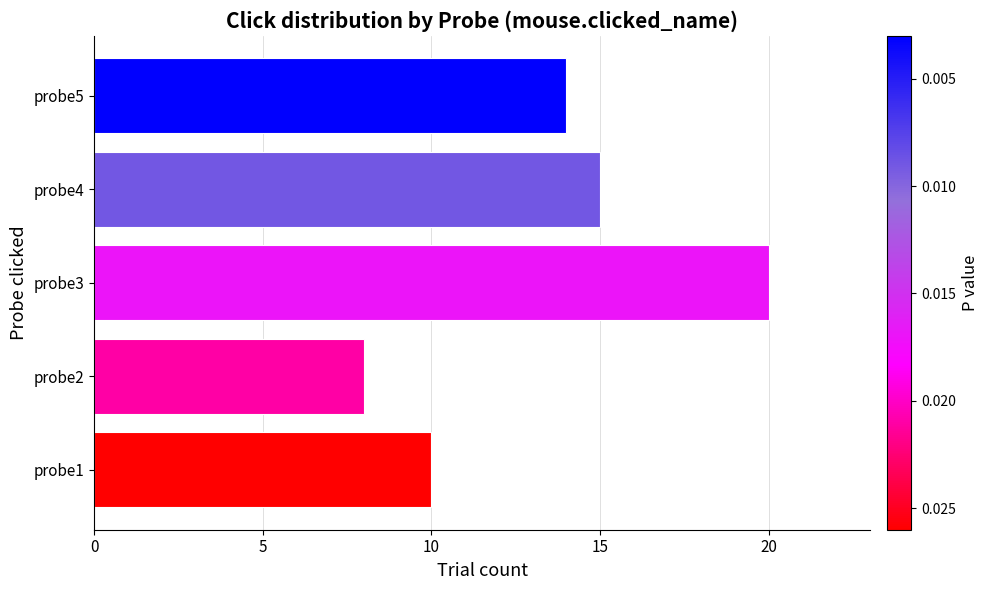

Reading top to bottom, transcribe all the data shown in this chart.

14	15	20	8	10